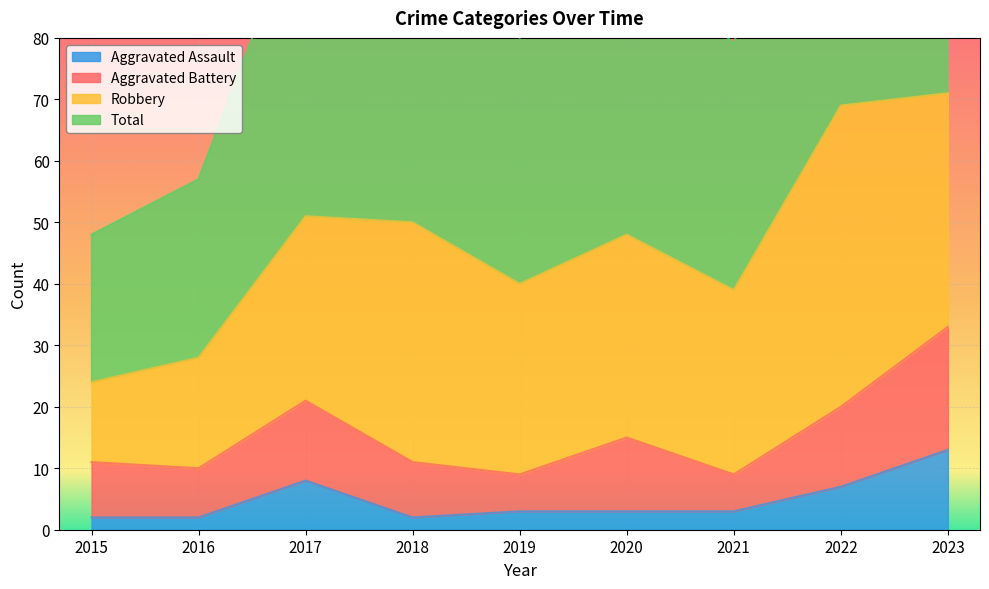

In Aggravated Assault, how many points are lower than both neighbors (excluding endpoints)?

1